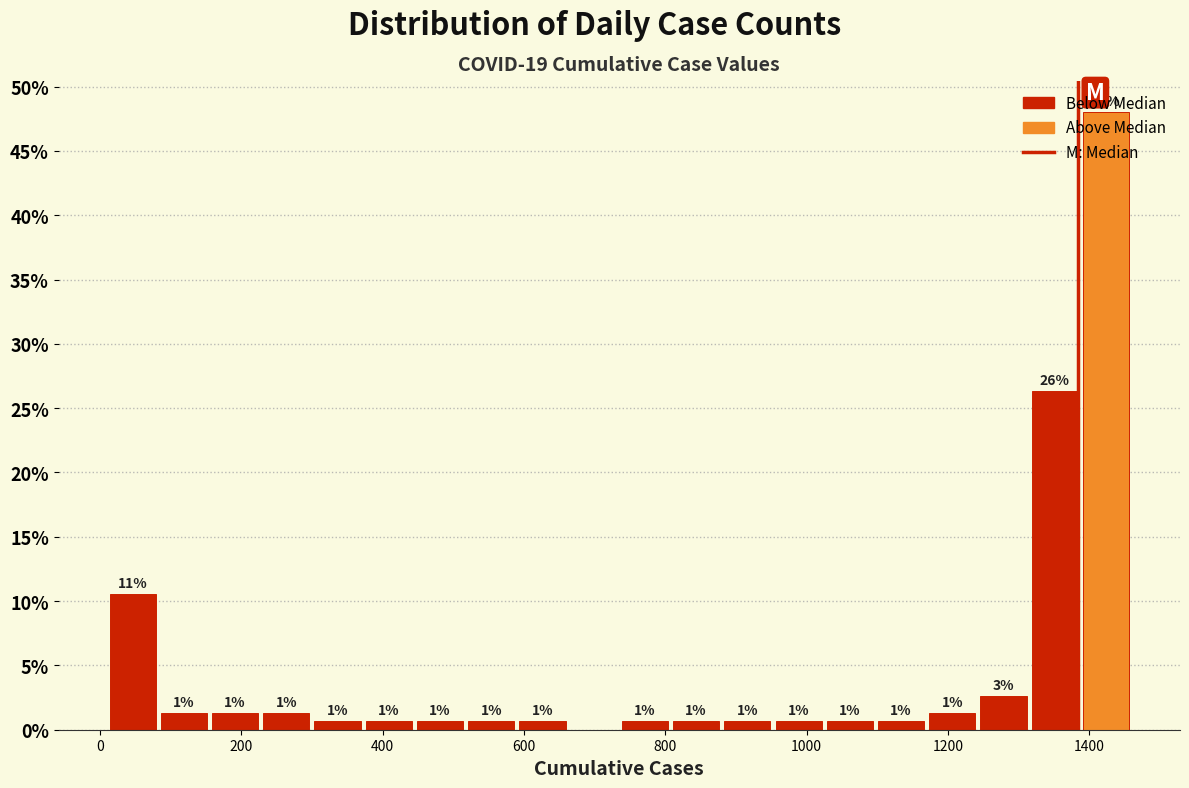

Read against the x-axis, roughly where is the centre of the tallest bar?

1420